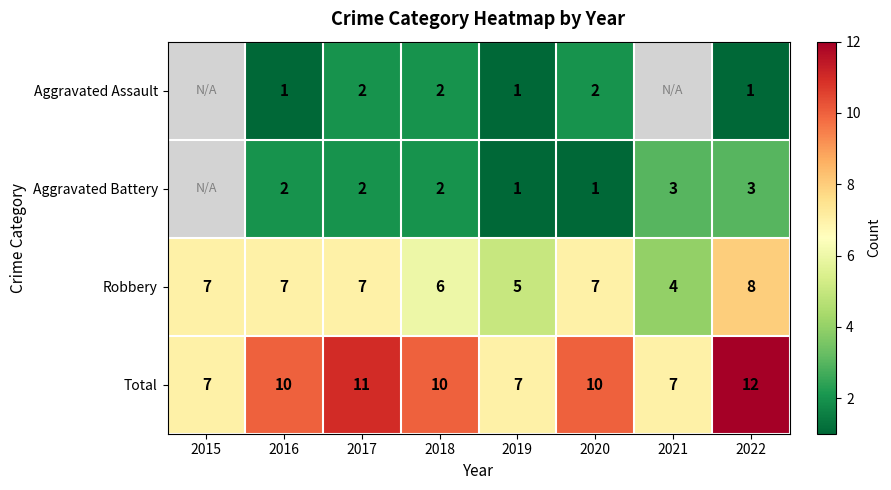

Is the value of Aggravated Battery at 2018 greater than the value of Robbery at 2015?

No